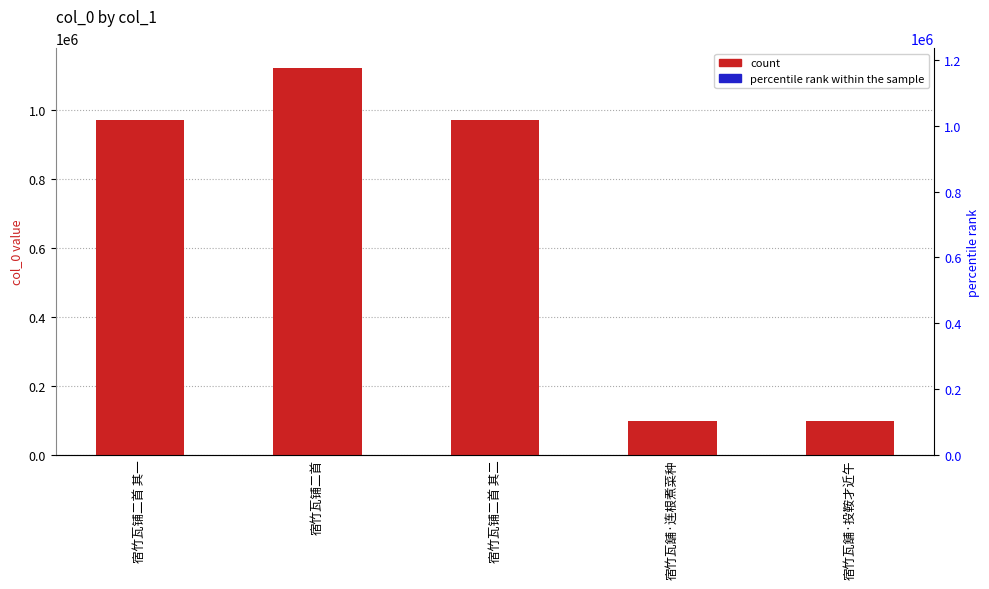

Reading left to right, extract all data points from this chart.

col_0: 宿竹瓦铺二首 其一=971723.0	宿竹瓦铺二首=1123904.0	宿竹瓦铺二首 其二=971722.0	宿竹瓦舖·连根煮菜种=97886.0	宿竹瓦舖·投鞍才近午=97887.0
percentile rank within the sample: 宿竹瓦铺二首 其一=86.5	宿竹瓦铺二首=100.0	宿竹瓦铺二首 其二=86.5	宿竹瓦舖·连根煮菜种=8.7	宿竹瓦舖·投鞍才近午=8.7